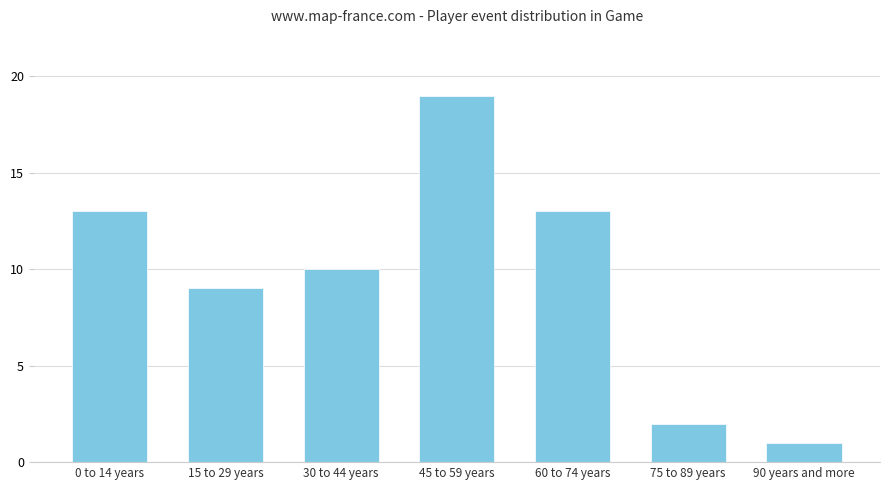

Approximately how many times larger is the value at 60 to 74 years compared to 15 to 29 years?

1.4